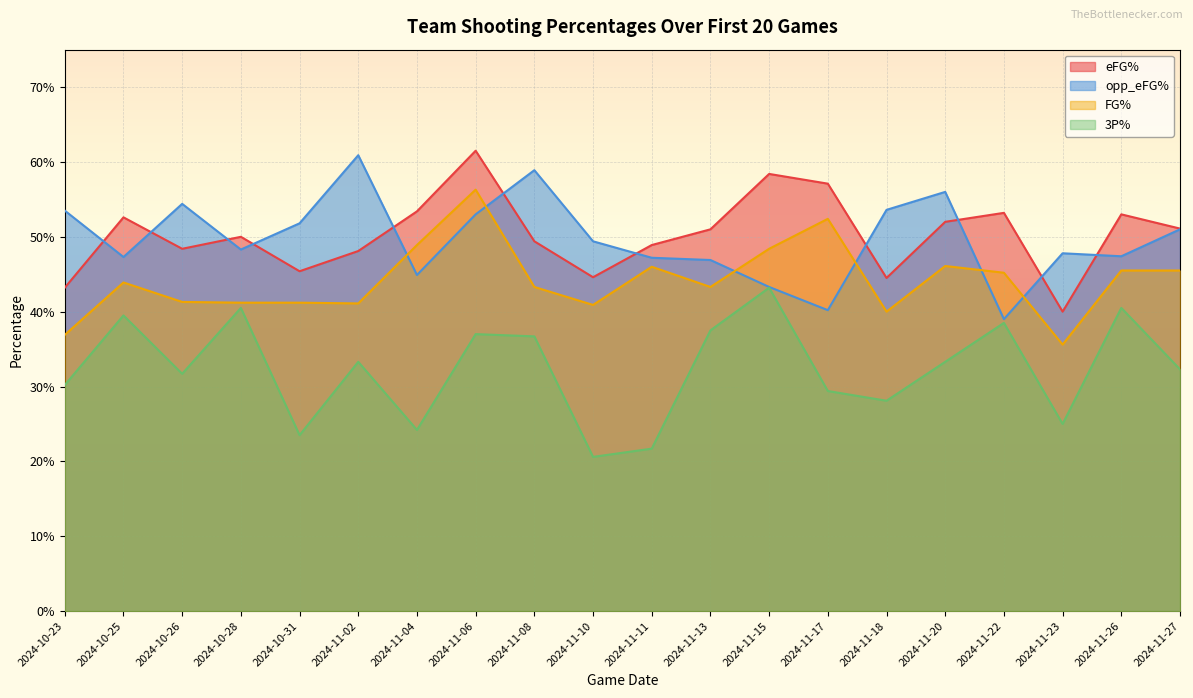

What is the average value of the FG% series?

0.4